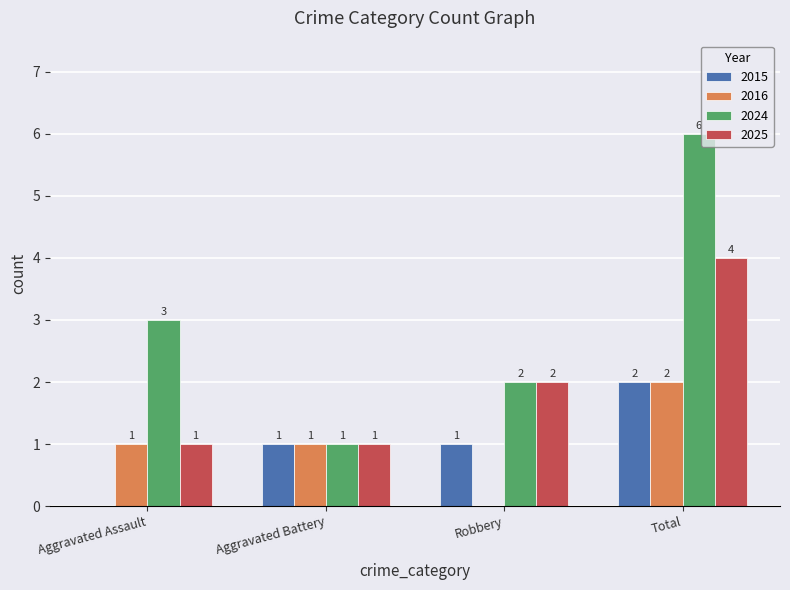

Where is 2025 nearest to the value 2?

Robbery